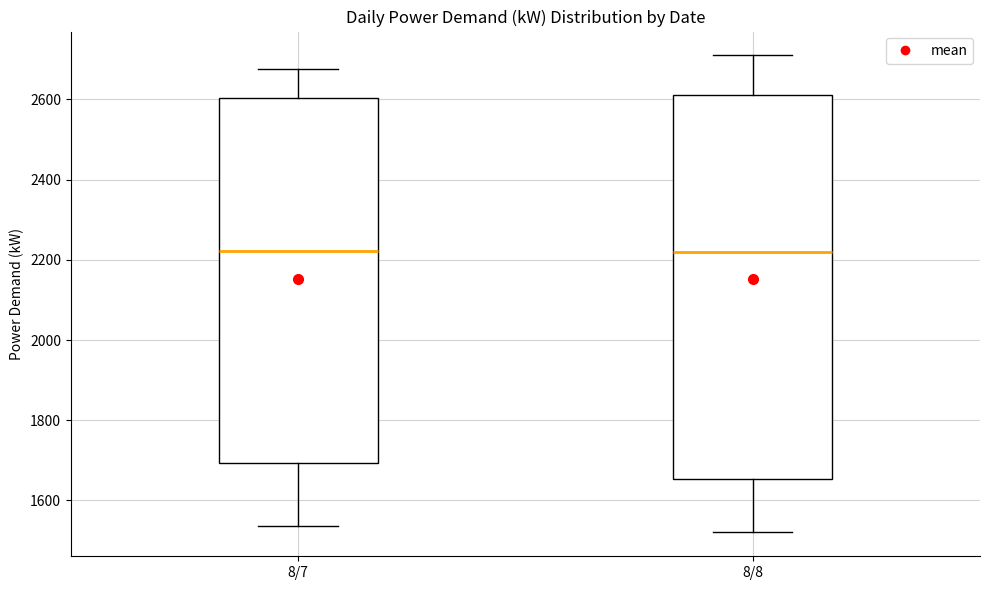

Reading left to right, transcribe this box plot: for each box, give where its median line is, the range the box spans, and where its two whiskers end, as read against the y-axis. The values are not printed on the chart, so give them approximately, as read against the axis.

8/7: median 2220, box 1700 to 2600, whiskers 1540 to 2680
8/8: median 2220, box 1660 to 2620, whiskers 1520 to 2720